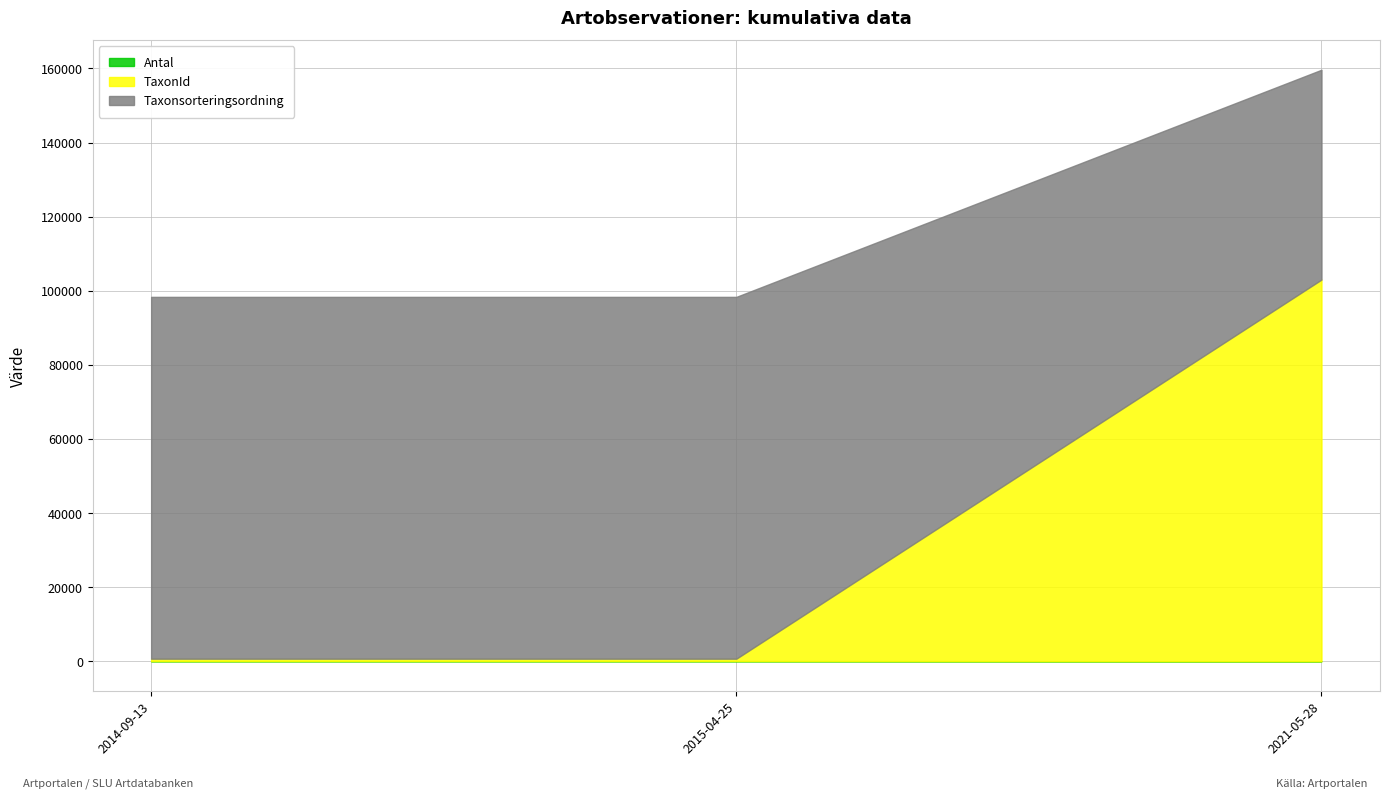

Which series has the widest spread of values?

TaxonId